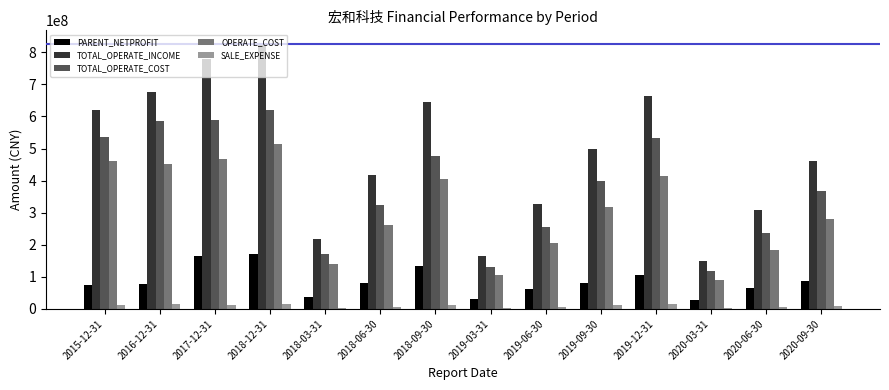

What is the minimum value for TOTAL_OPERATE_INCOME?

148079963.5